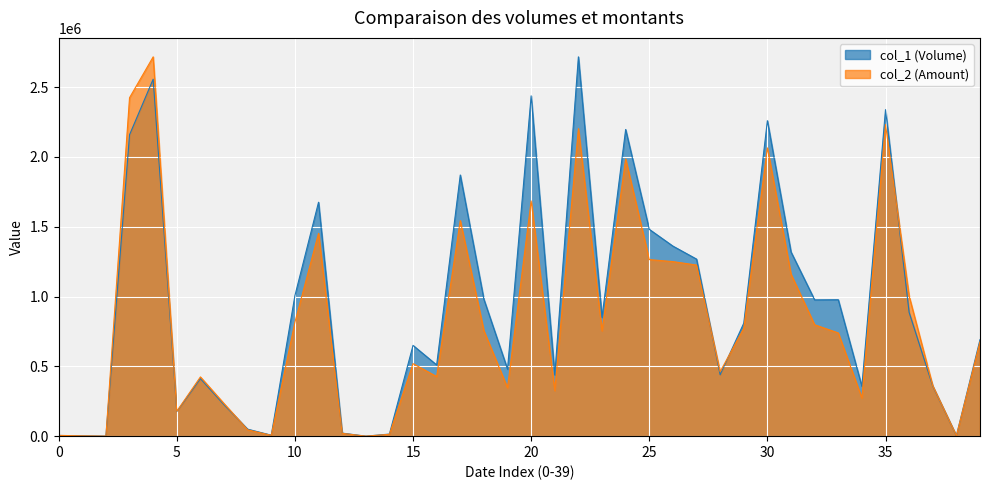

At which label does col_1 reach its minimum?

101/10/26